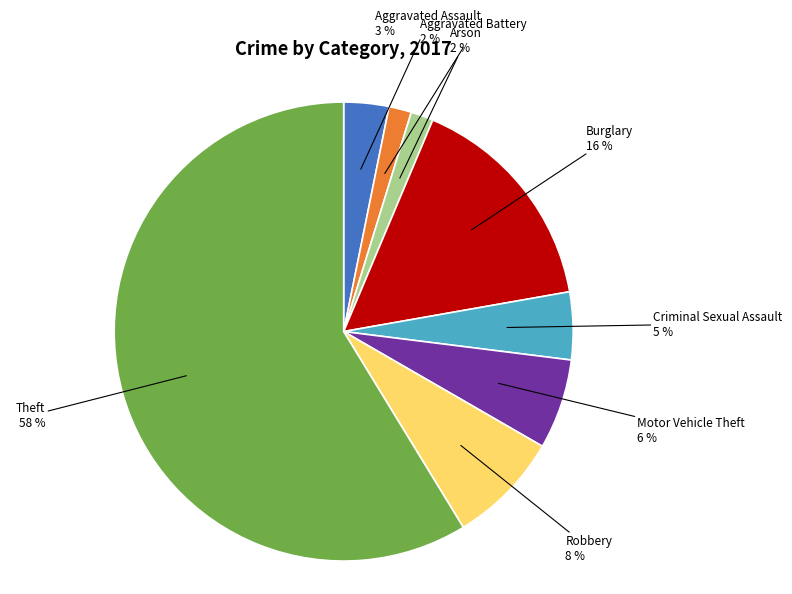

Which slice represents more than half of the pie?

Theft